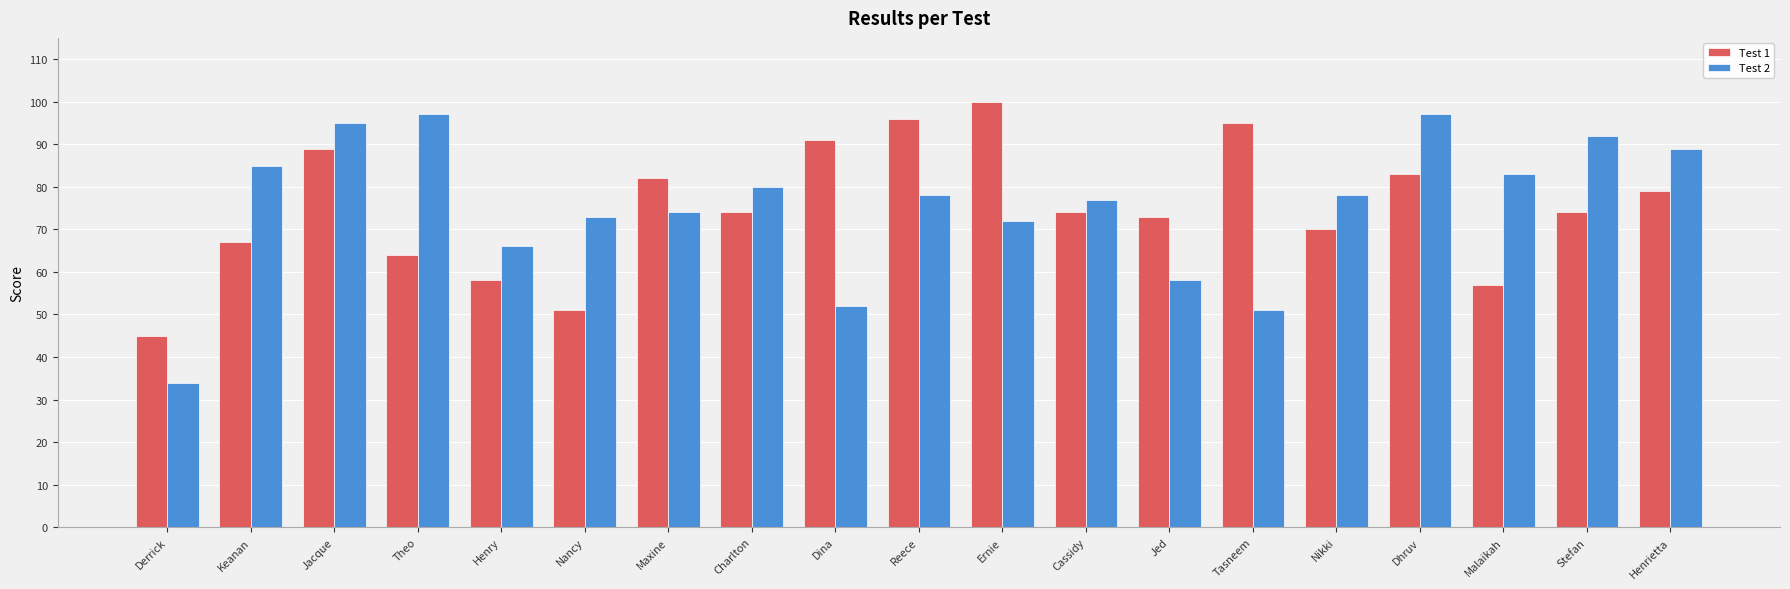

What is the label of the 13th bar from the right?

Maxine